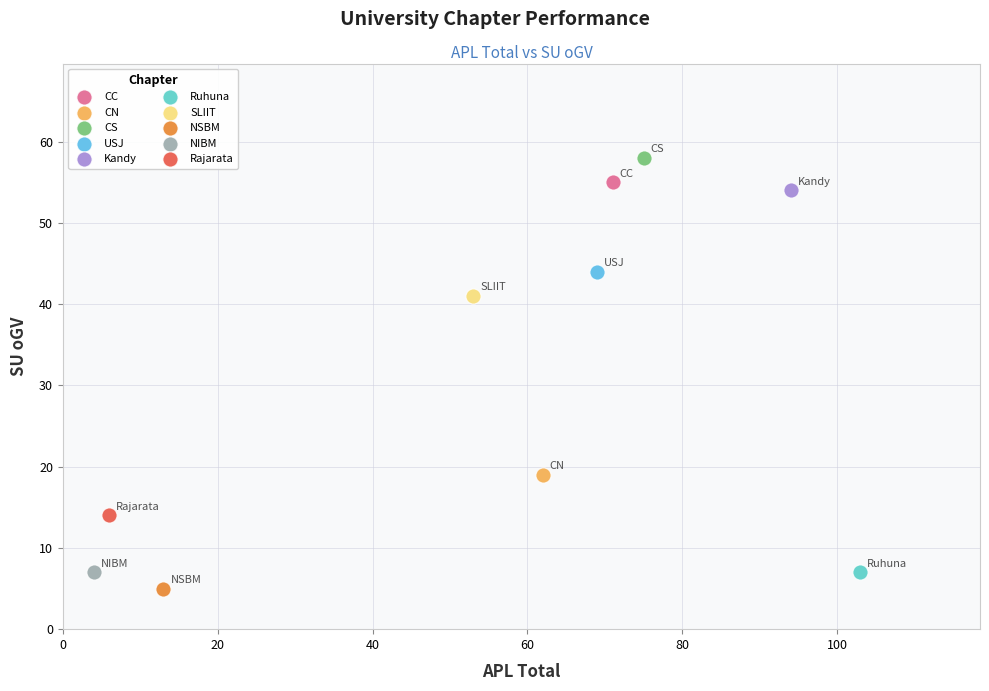

What are all the series names shown in the legend?

CC, CN, CS, USJ, Kandy, Ruhuna, SLIIT, NSBM, NIBM, Rajarata